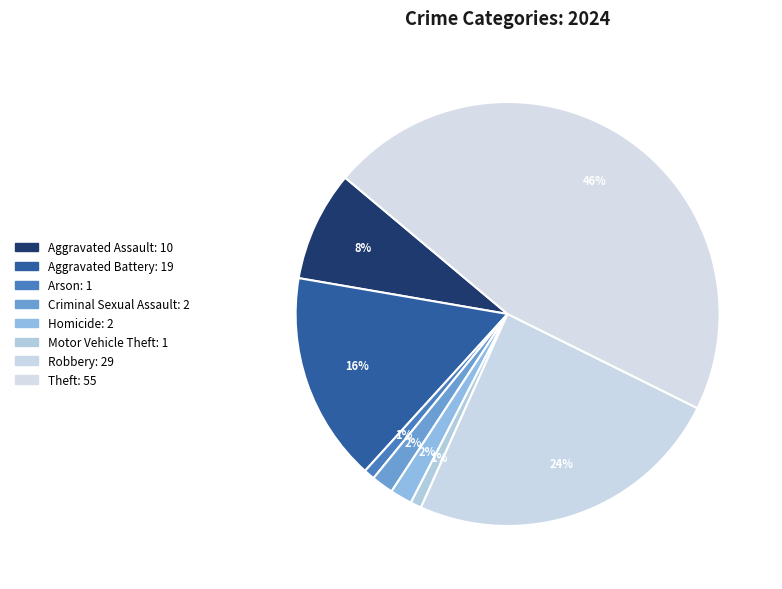

Combined, what portion of the pie is Homicide and Aggravated Battery?

17.6%